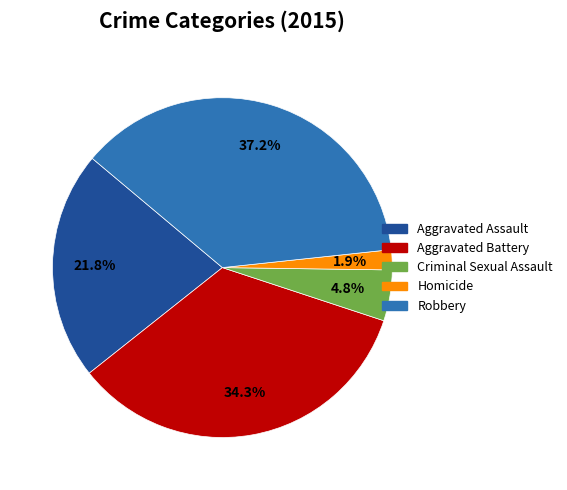

Rank the categories by value from highest to lowest.

Robbery, Aggravated Battery, Aggravated Assault, Criminal Sexual Assault, Homicide